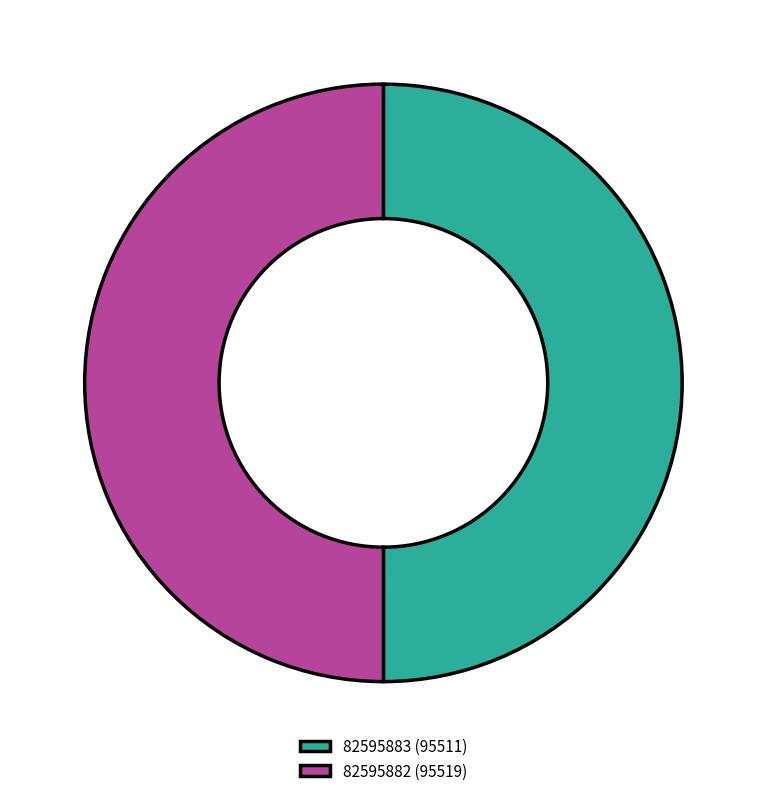

True or false: 82595883 (95511) accounts for 50% of the total.

True